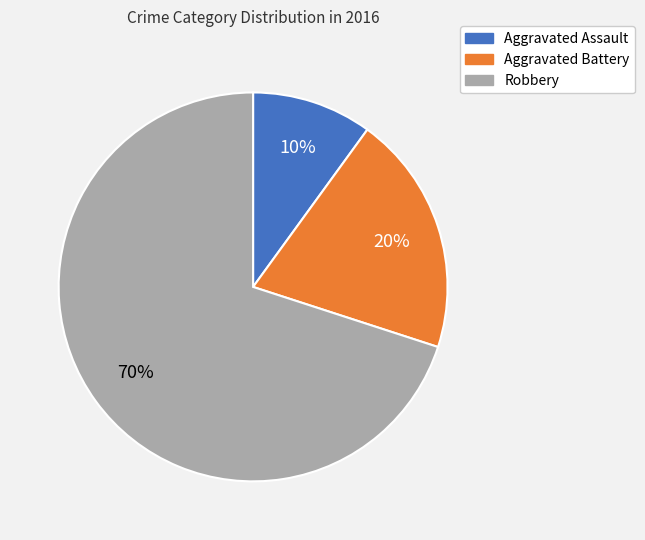

Which category has the smallest portion of the pie?

Aggravated Assault